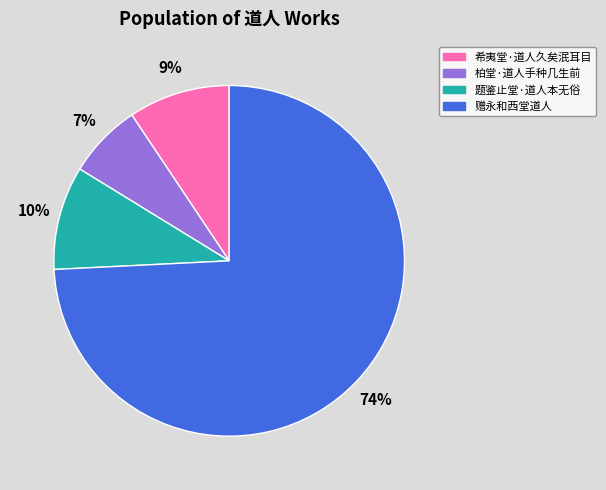

To the nearest percent, what is the difference between the 柏堂·道人手种几生前 and 题鉴止堂·道人本无俗 slice percentages?

3%